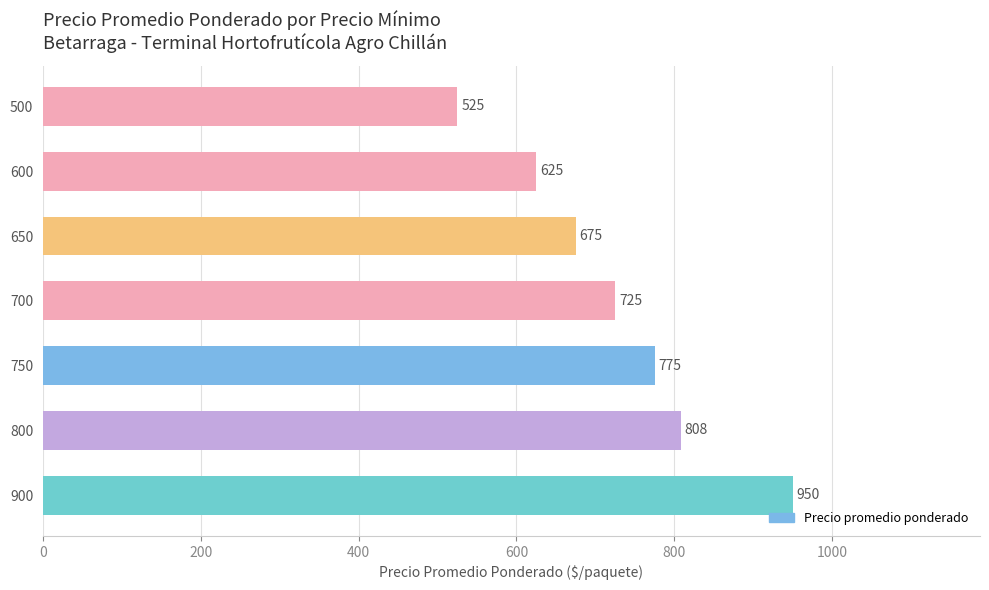

The chart shows a value of 850 at 500. True or false?

False